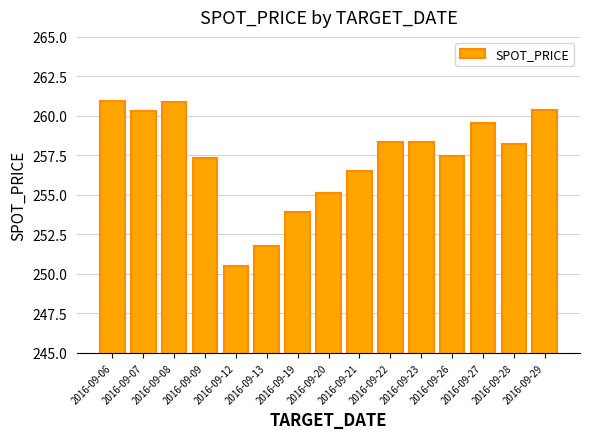

True or false: the data shows 445.3 at 2016-09-06.

False